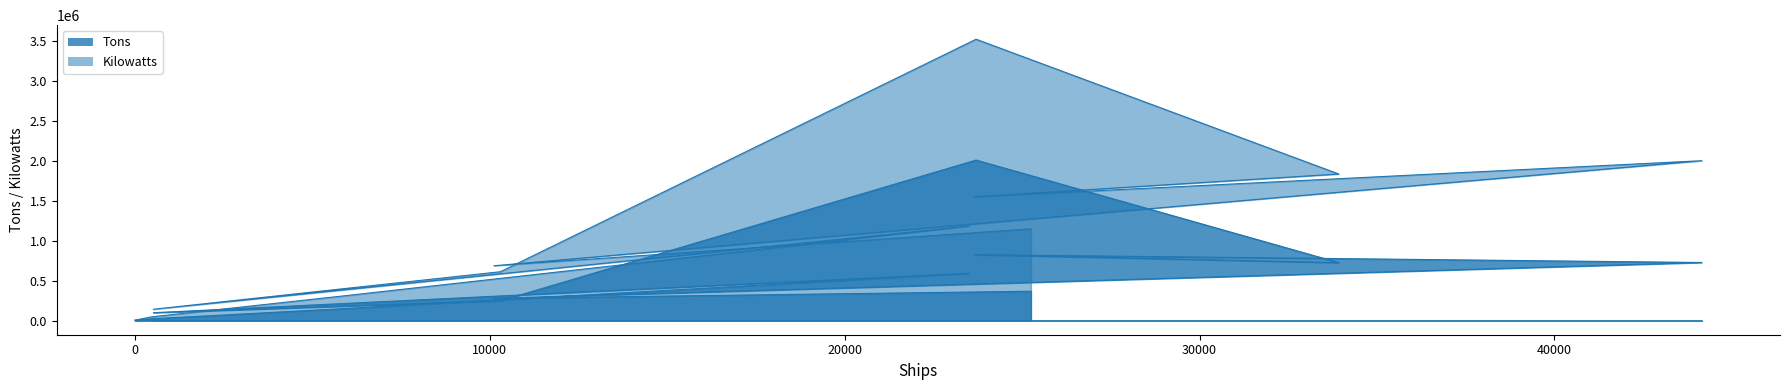

What are all the series names shown in the legend?

Tons, Kilowatts